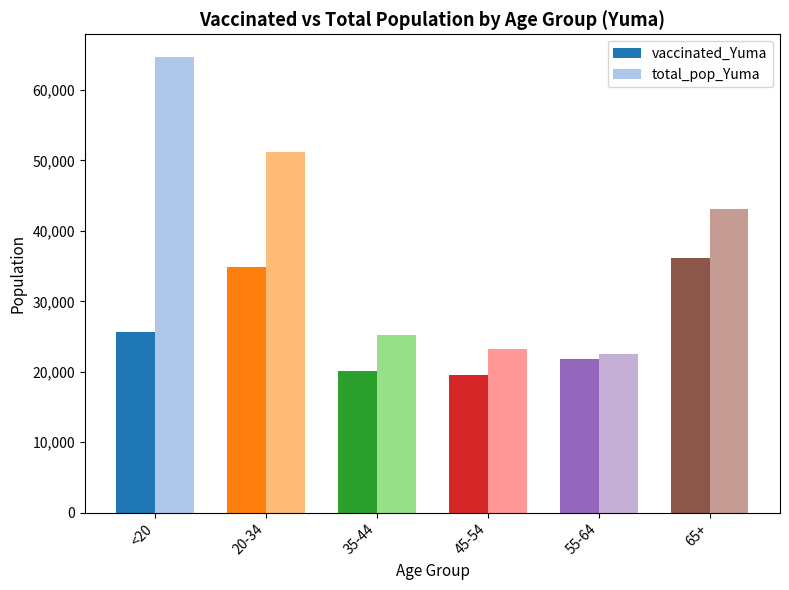

Rank the series by their average value, from highest to lowest.

total_pop_Yuma, vaccinated_Yuma